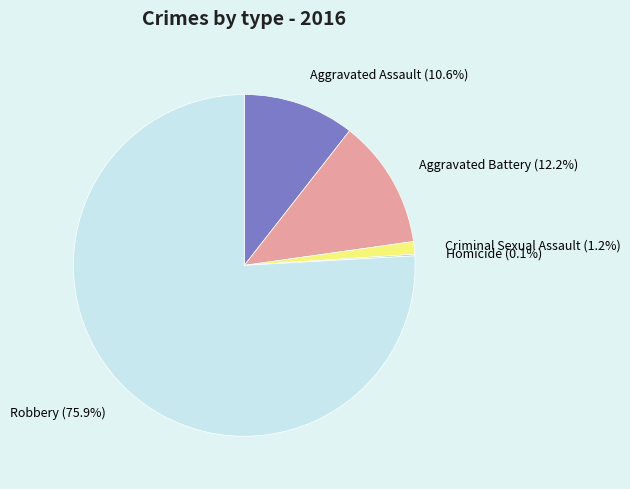

Is there any slice that represents more than half of the pie?

Yes